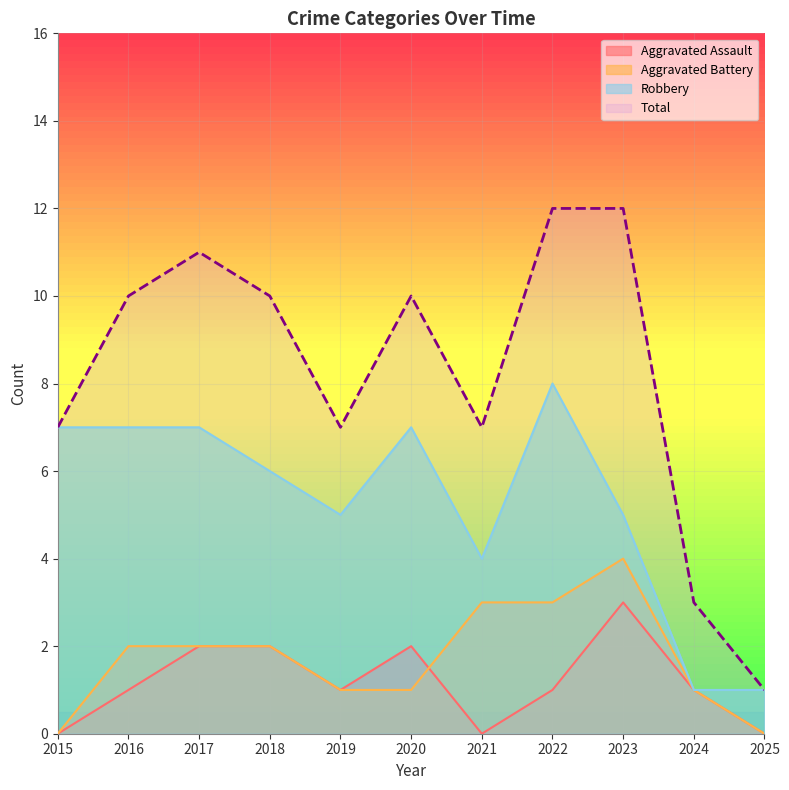

Where is the first local minimum for Total?

2019